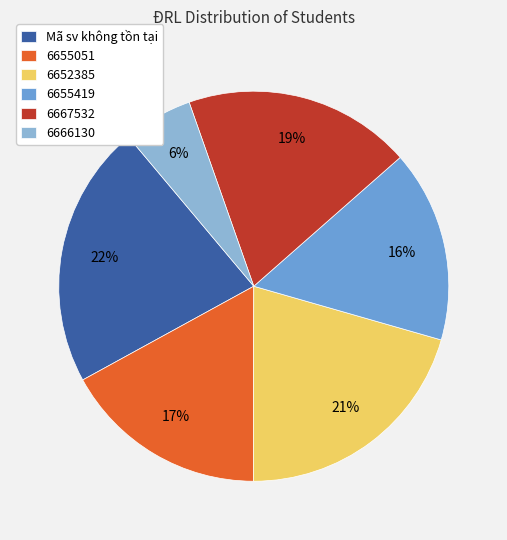

To the nearest percent, what is the average slice percentage?

17%